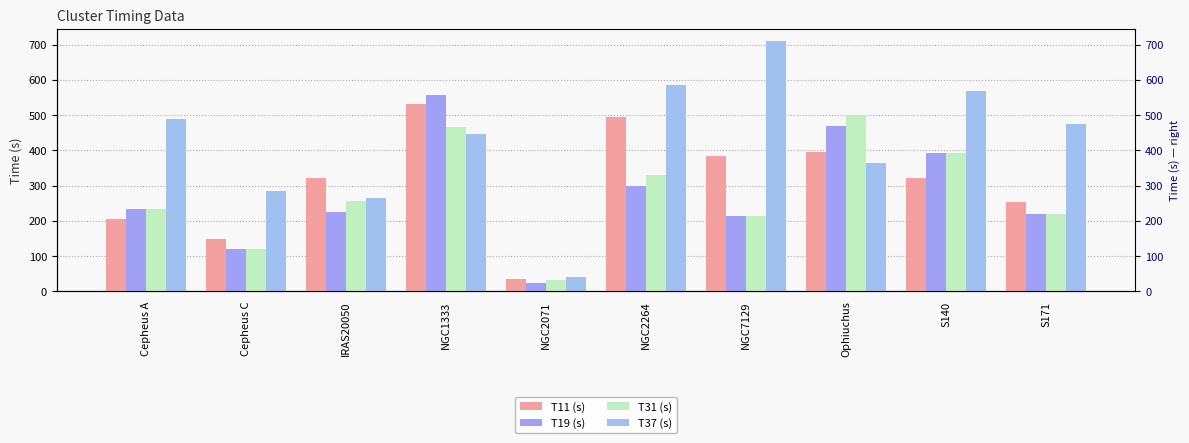

What is the value of the T19 (s) bar at the 5th from the left?

25.0